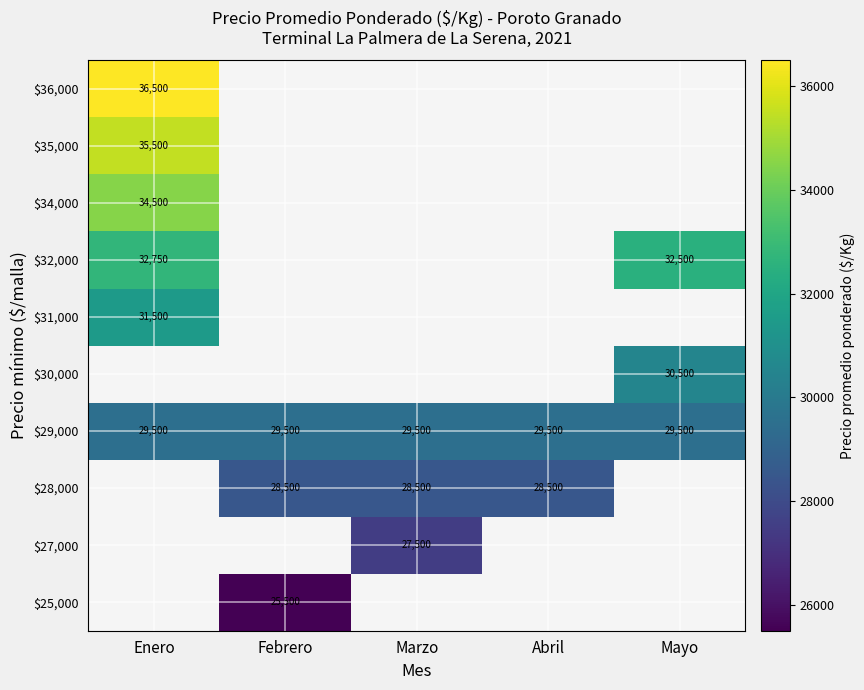

How many categories are shown in the chart?

5